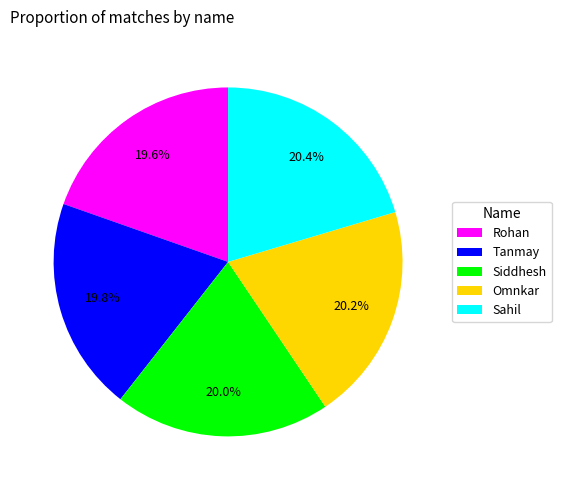

How many segments does this pie chart have?

5